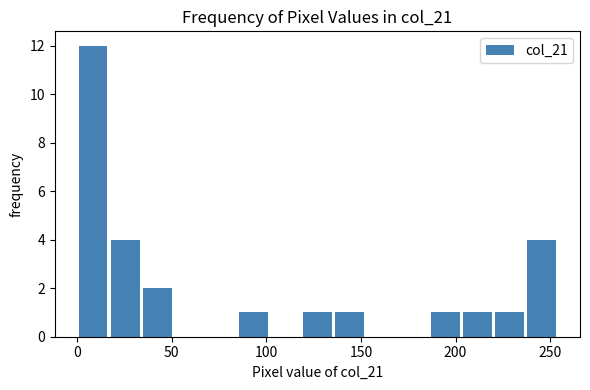

Around what value on the x-axis is the tallest bar? Give the approximate position of its centre, as read against the axis.

10